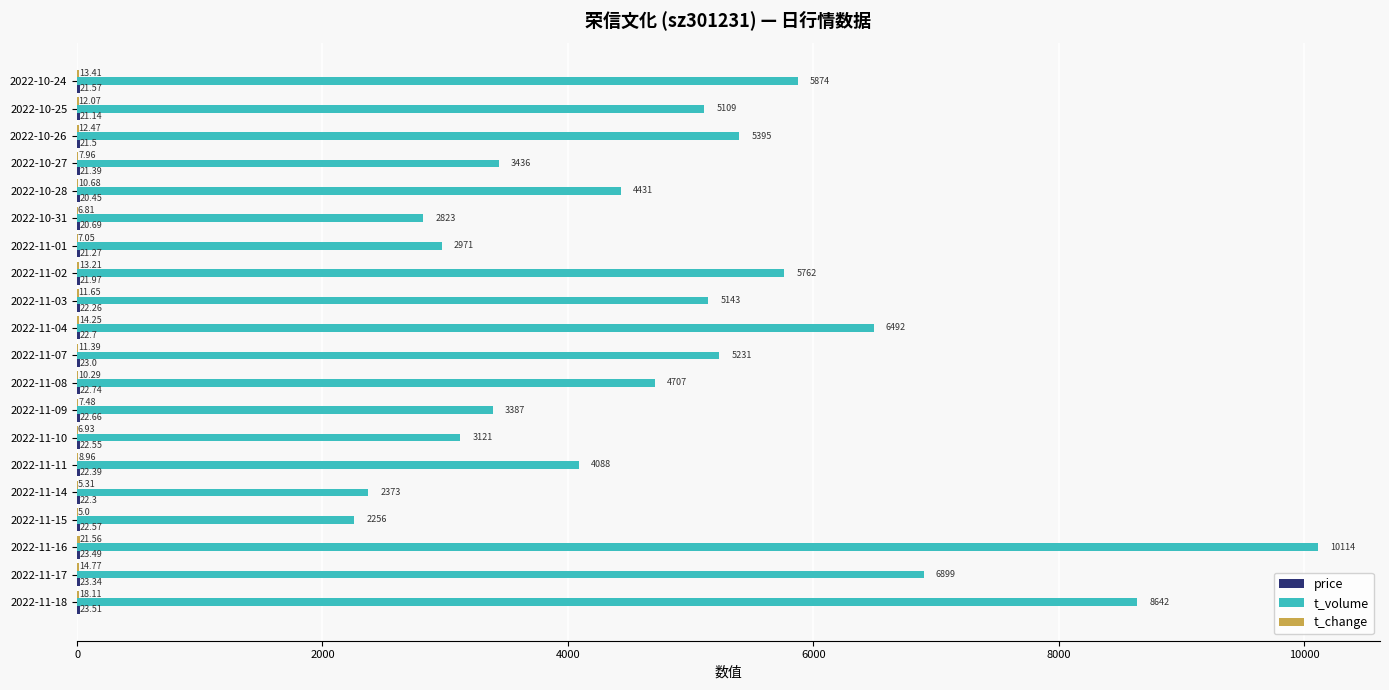

Which series has the largest range (max minus min)?

t_volume